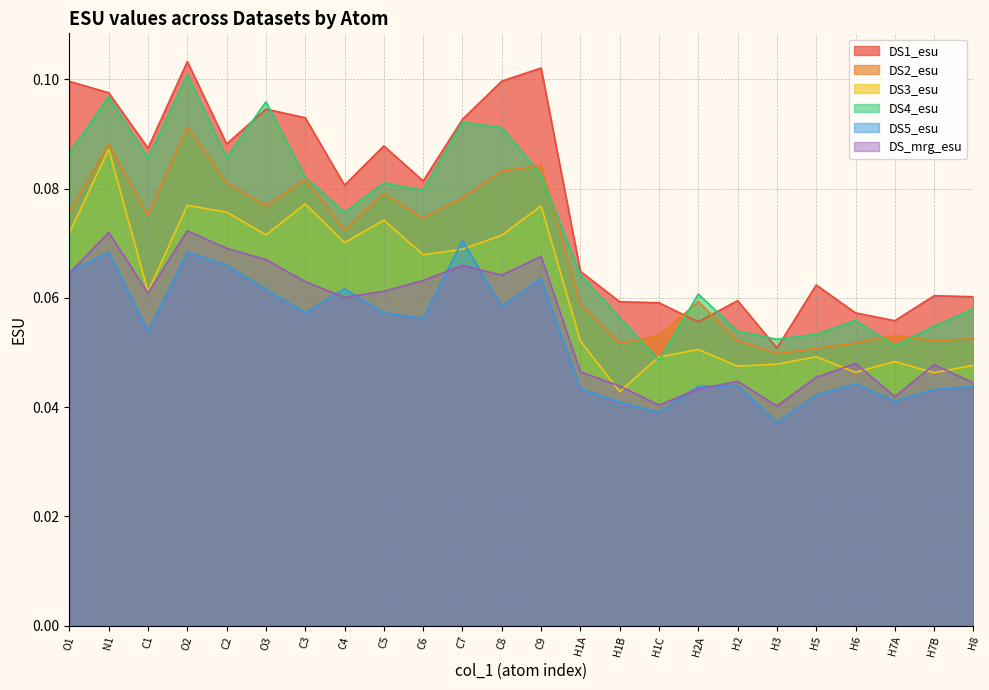

Is the value of DS5_esu at H7B greater than the value of DS3_esu at H2?

No